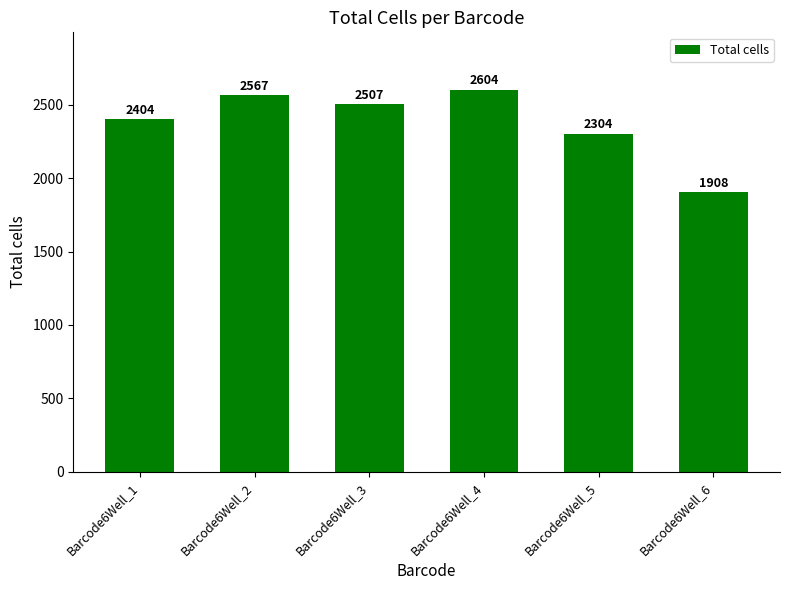

Does the chart contain stacked bars?

No